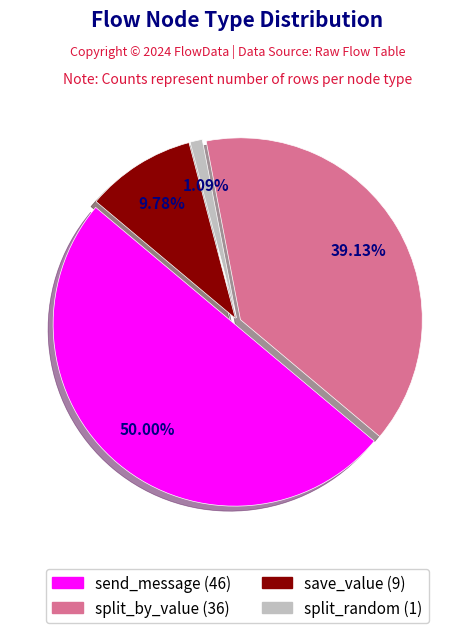

Count the number of slices in the pie.

4